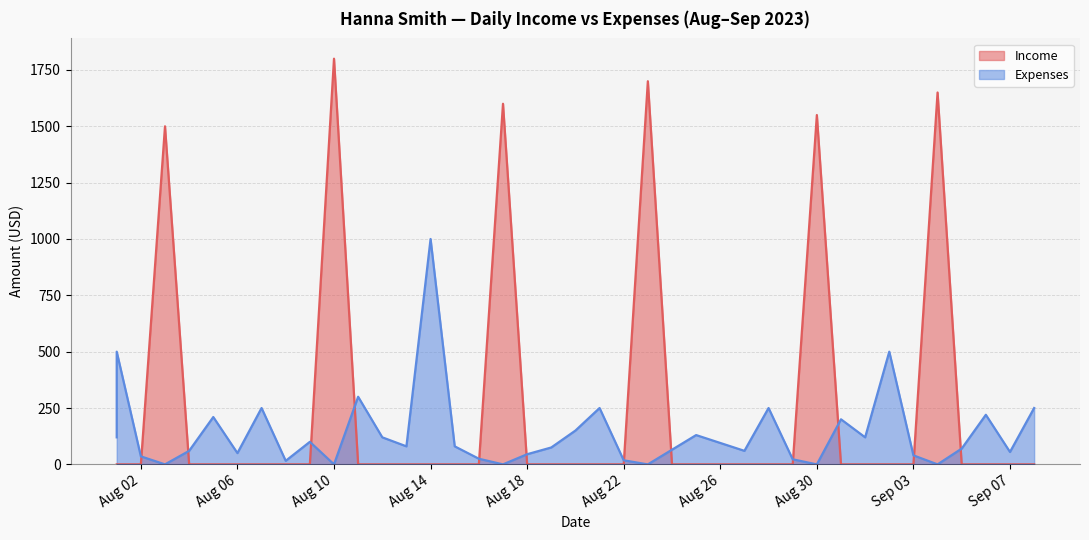

Reading left to right, transcribe all the data shown in this chart.

Income: 0.0	0.0	0.0	1500.0	0.0	0.0	0.0	0.0	0.0	0.0	1800.0	0.0	0.0	0.0	0.0	0.0	0.0	1600.0	0.0	0.0	0.0	0.0	0.0	1700.0	0.0	0.0	0.0	0.0	0.0	0.0	1550.0	0.0	0.0	0.0	0.0	1650.0	0.0	0.0	0.0	0.0
Expenses: 120.0	500.0	35.5	0.0	60.0	210.0	50.0	250.0	15.8	100.0	0.0	300.0	120.0	80.0	1000.0	80.0	25.0	0.0	45.0	75.0	150.0	250.0	18.0	0.0	65.0	130.0	95.0	60.0	250.0	22.5	0.0	200.0	120.0	500.0	40.0	0.0	70.0	220.0	55.0	250.0